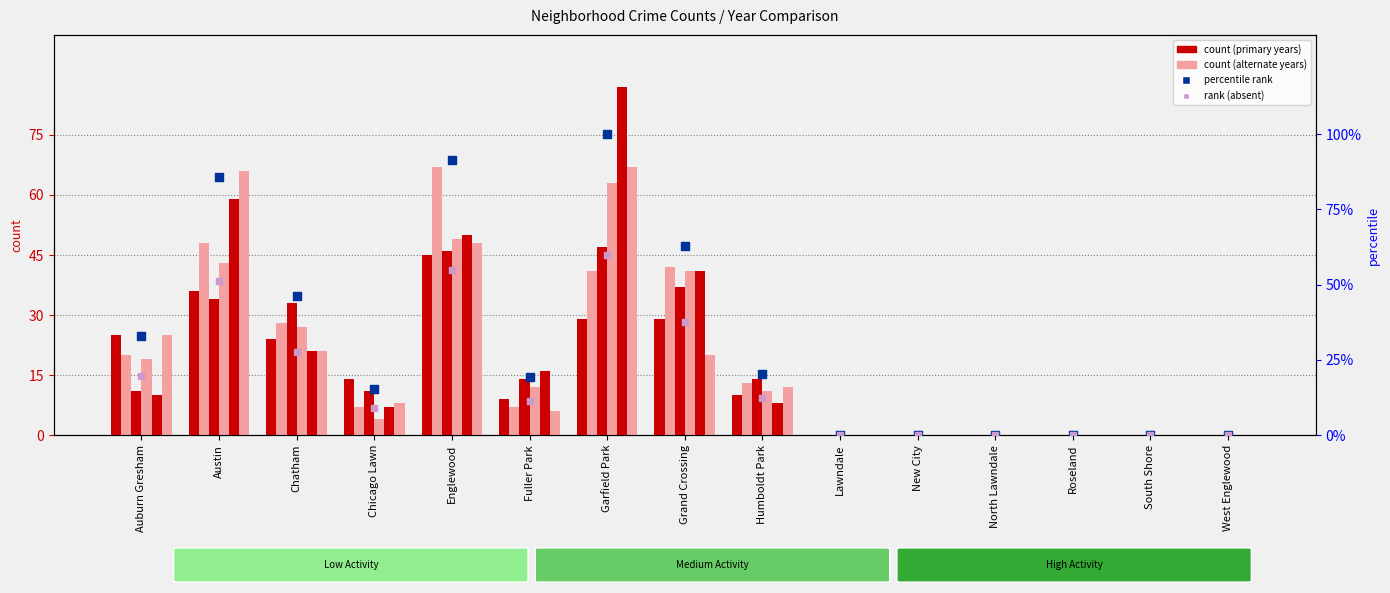

Which series contains the lowest Y value?

percentile rank